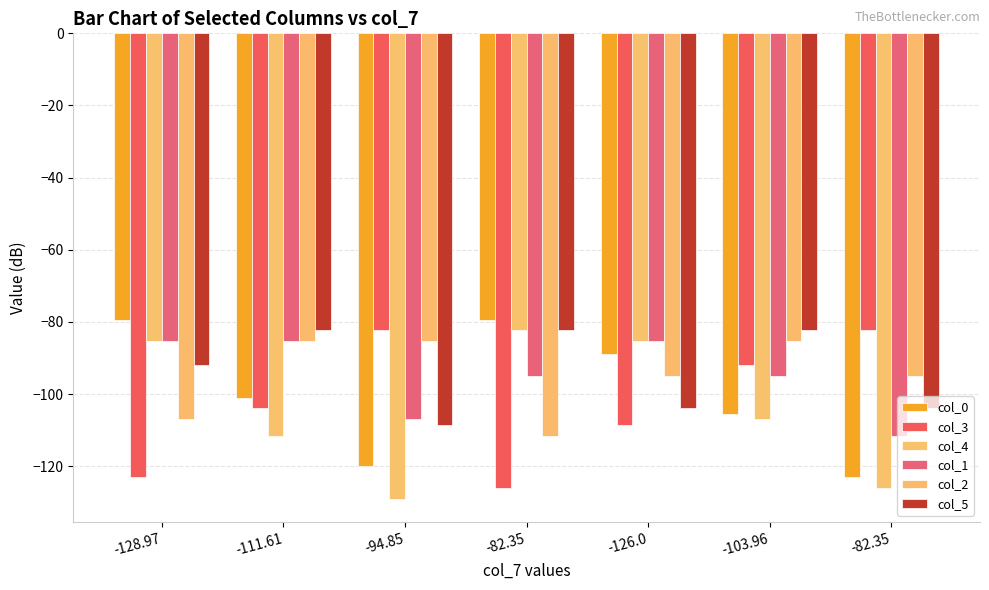

What are all the series names shown in the legend?

col_0, col_3, col_4, col_1, col_2, col_5